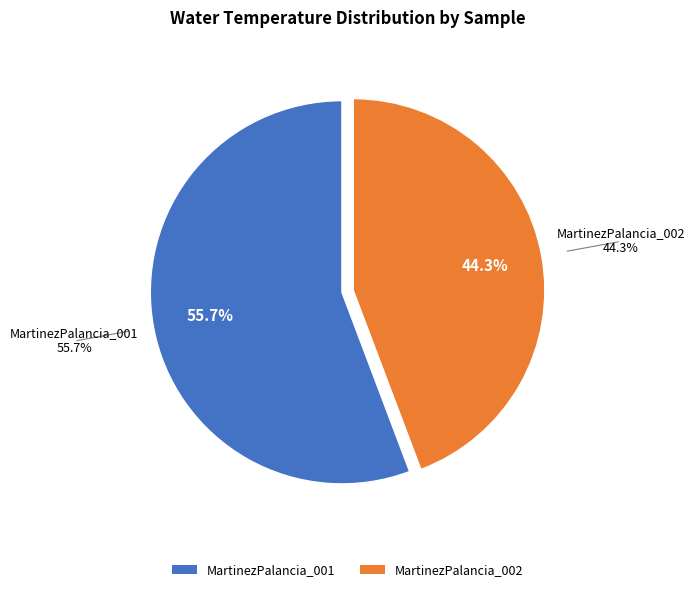

Which slice represents more than half of the pie?

MartinezPalancia_001